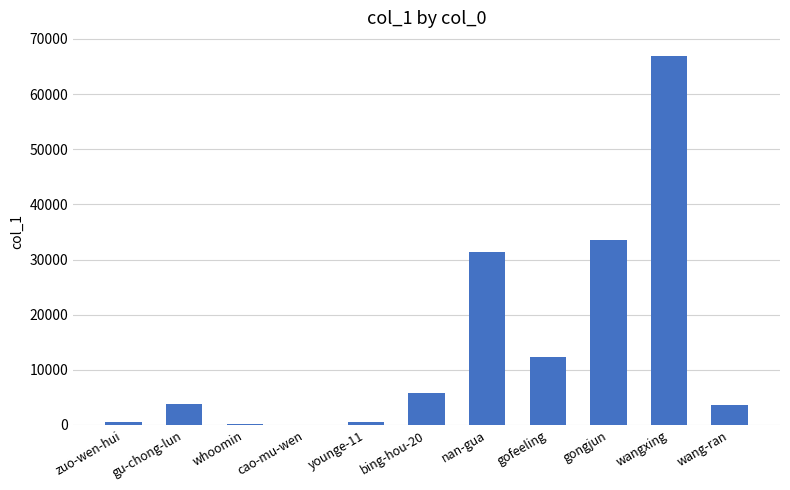

Which label corresponds to the largest value in the chart?

wangxing